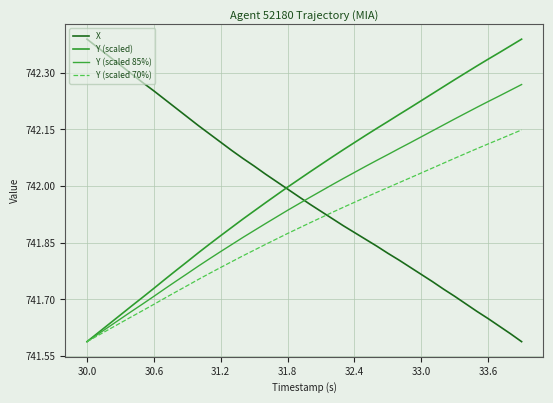

What is the label of the 39th point from the right?

30.0